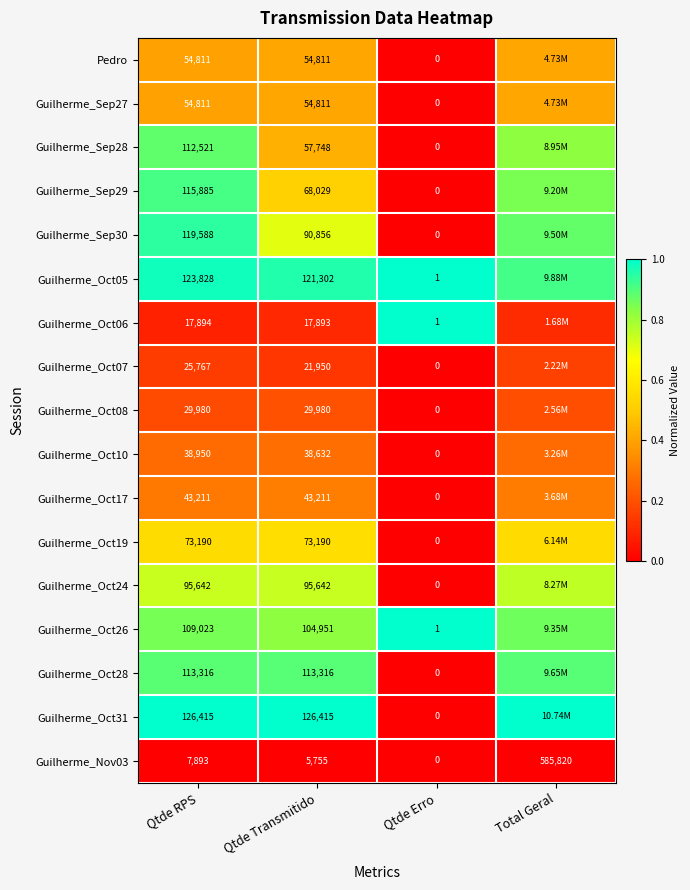

Is the value of Guilherme_Sep30 at Qtde Erro greater than the value of Guilherme_Oct05 at Qtde Erro?

No